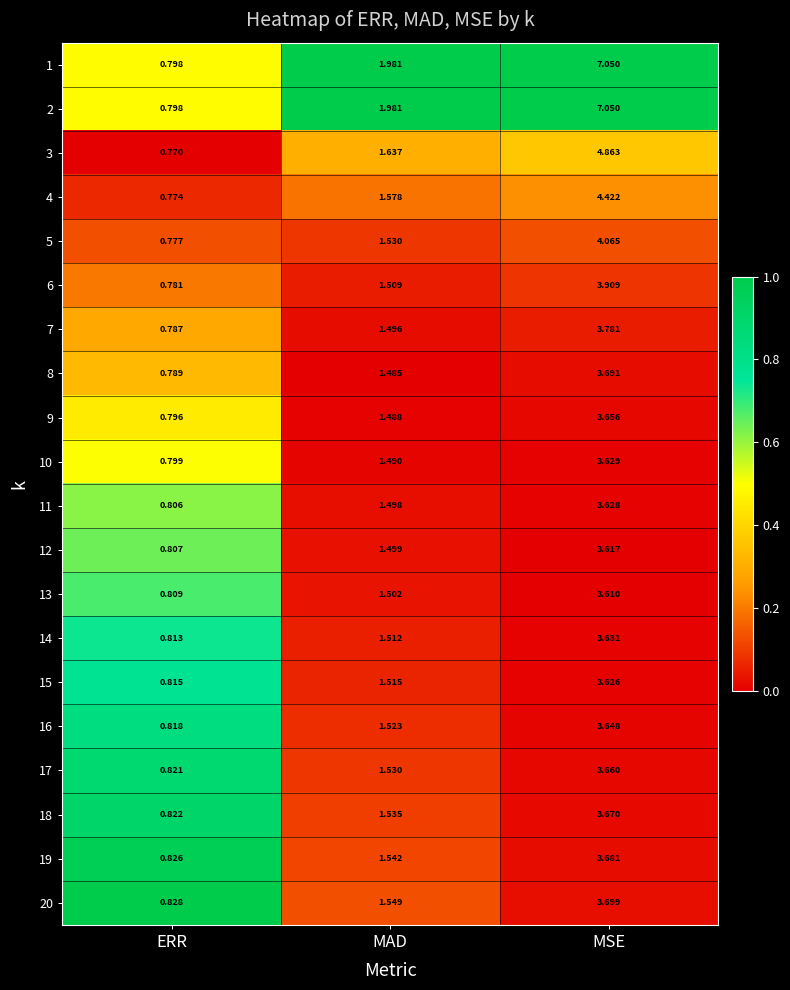

List the labels in order of 19 value, largest first.

MSE, MAD, ERR